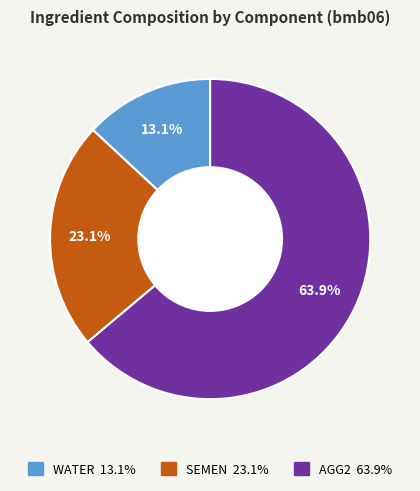

To the nearest percent, what is the difference between the AGG2 and SEMEN slice percentages?

41%